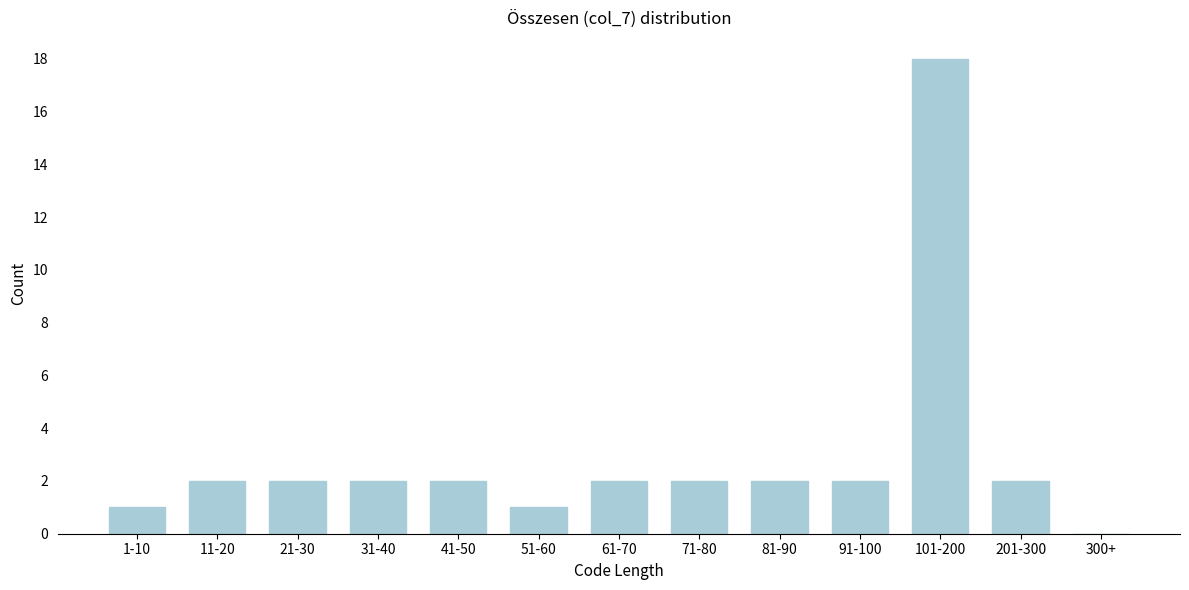

Reading right to left, list all the values displayed in this chart.

300+=0	201-300=2	101-200=18	91-100=2	81-90=2	71-80=2	61-70=2	51-60=1	41-50=2	31-40=2	21-30=2	11-20=2	1-10=1